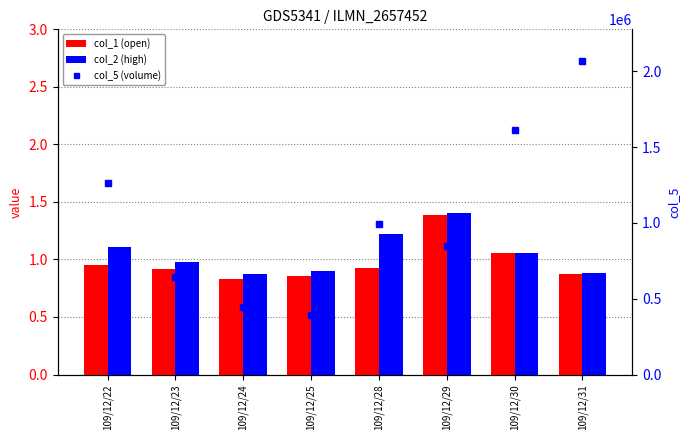

Which category has the lowest value across all series?

109/12/24